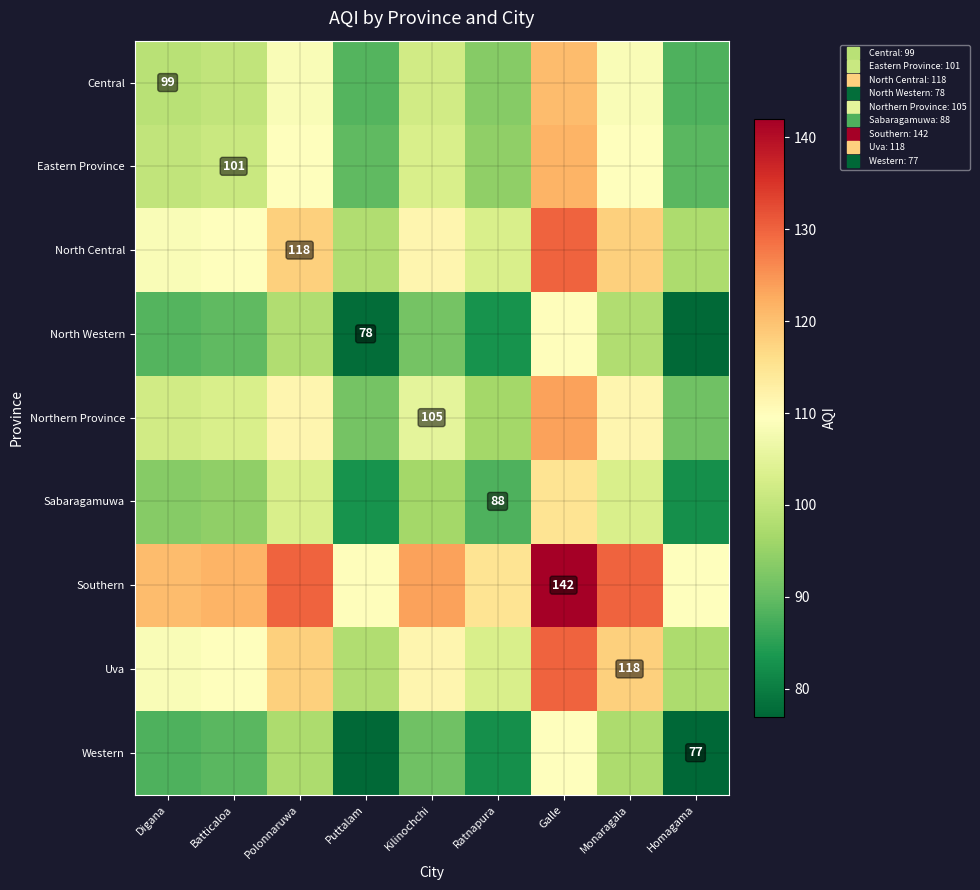

What is the average value of the Western series?

89.9